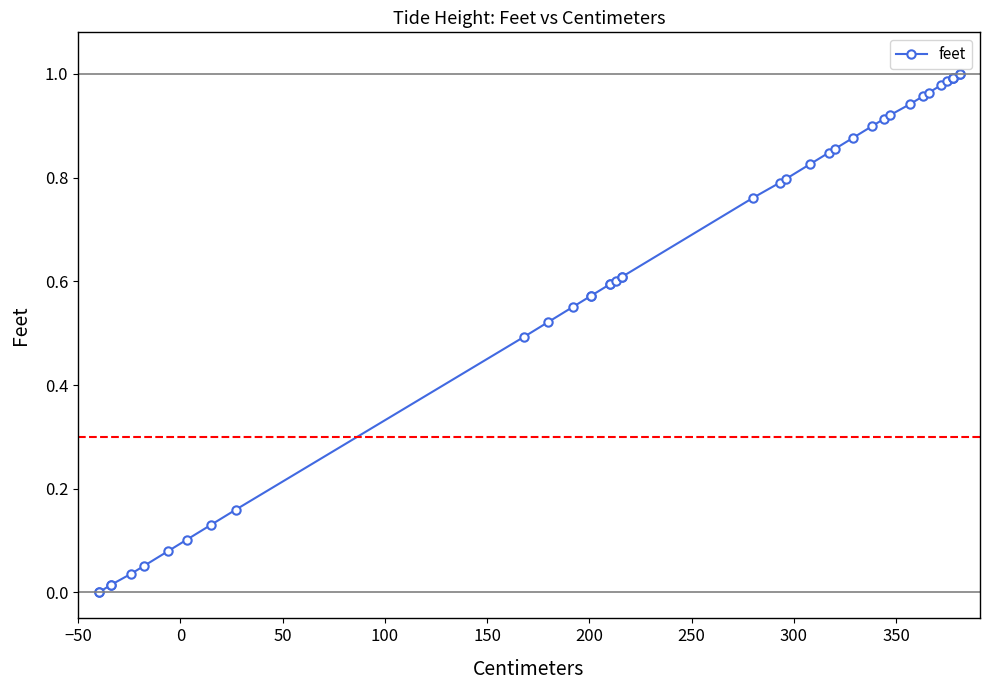

What is the sum of all values?

24.6